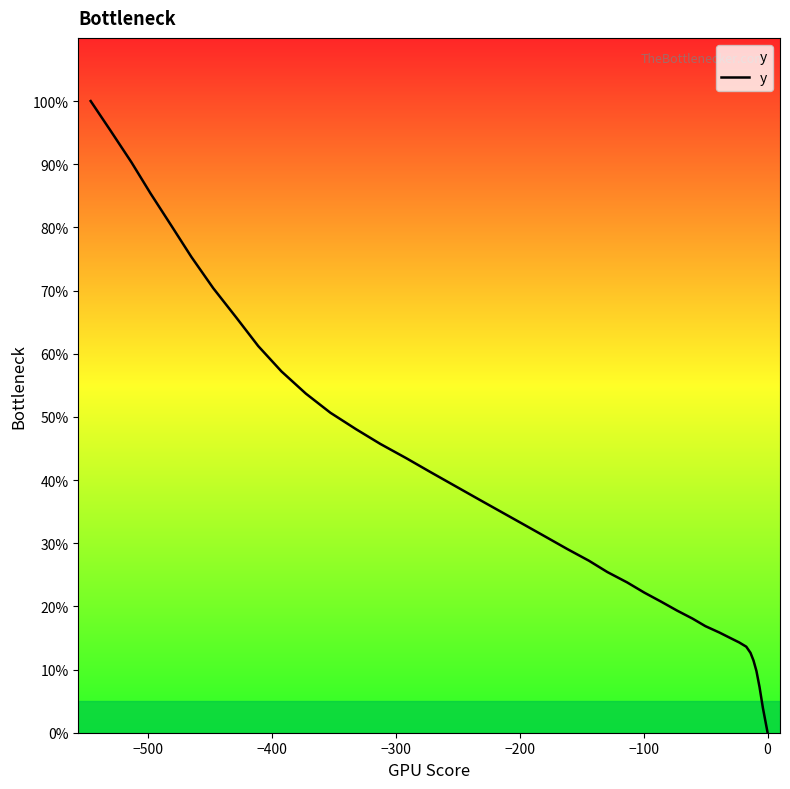

What is the average value?

38.6